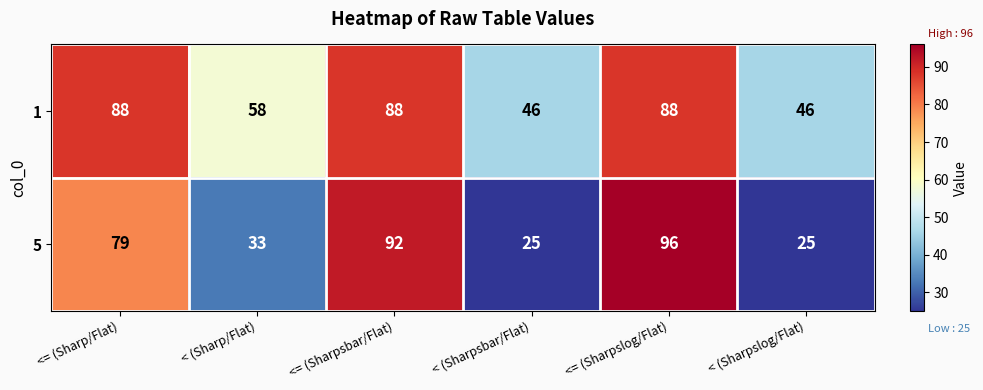

Is it true that 1 equals 46 at < (Sharpslog/Flat)?

True